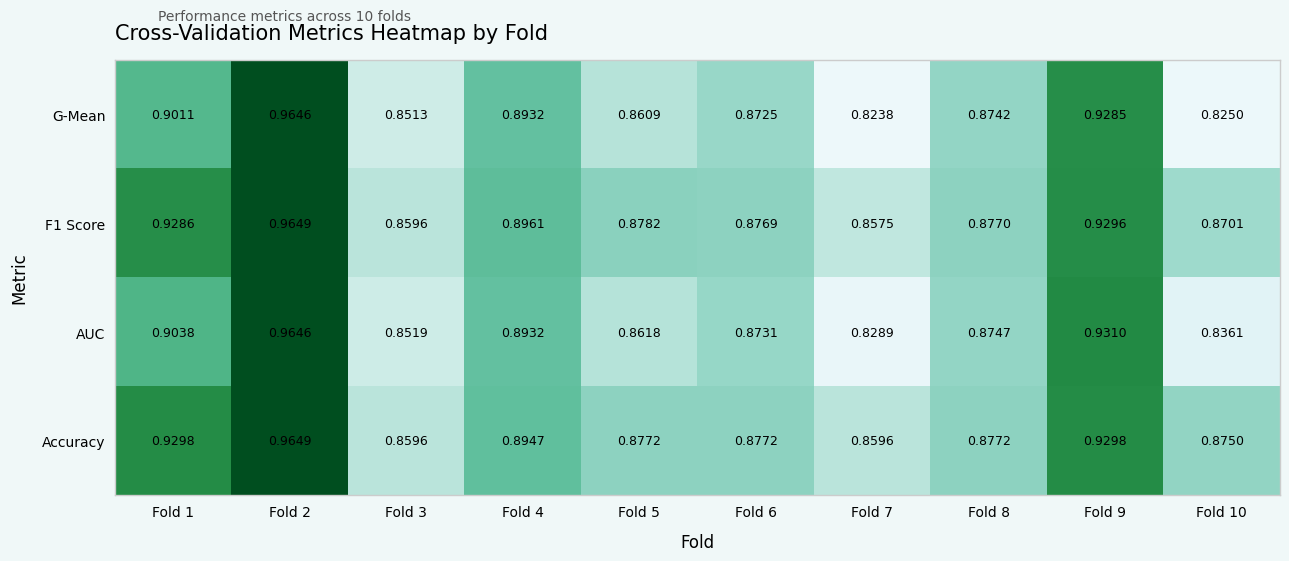

Which series has the largest total across all categories?

Accuracy